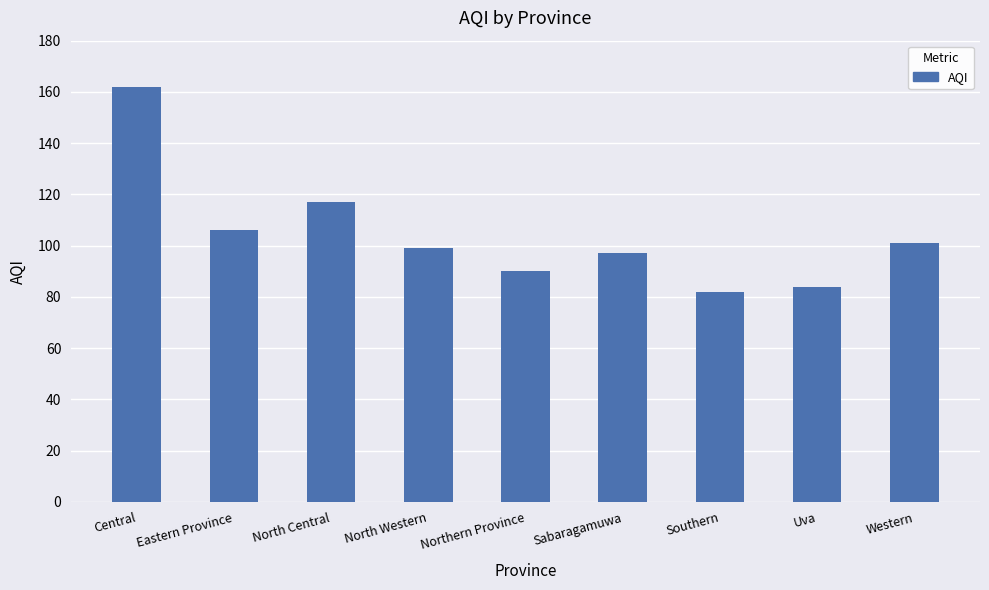

Rank the categories by value from highest to lowest.

Central, North Central, Eastern Province, Western, North Western, Sabaragamuwa, Northern Province, Uva, Southern